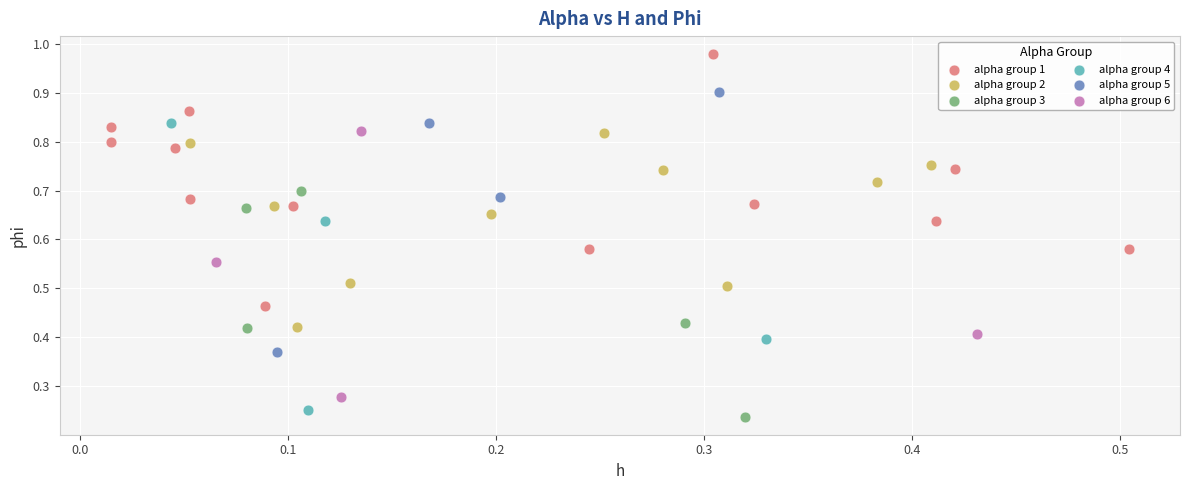

What are all the series names shown in the legend?

alpha group 1, alpha group 2, alpha group 3, alpha group 4, alpha group 5, alpha group 6